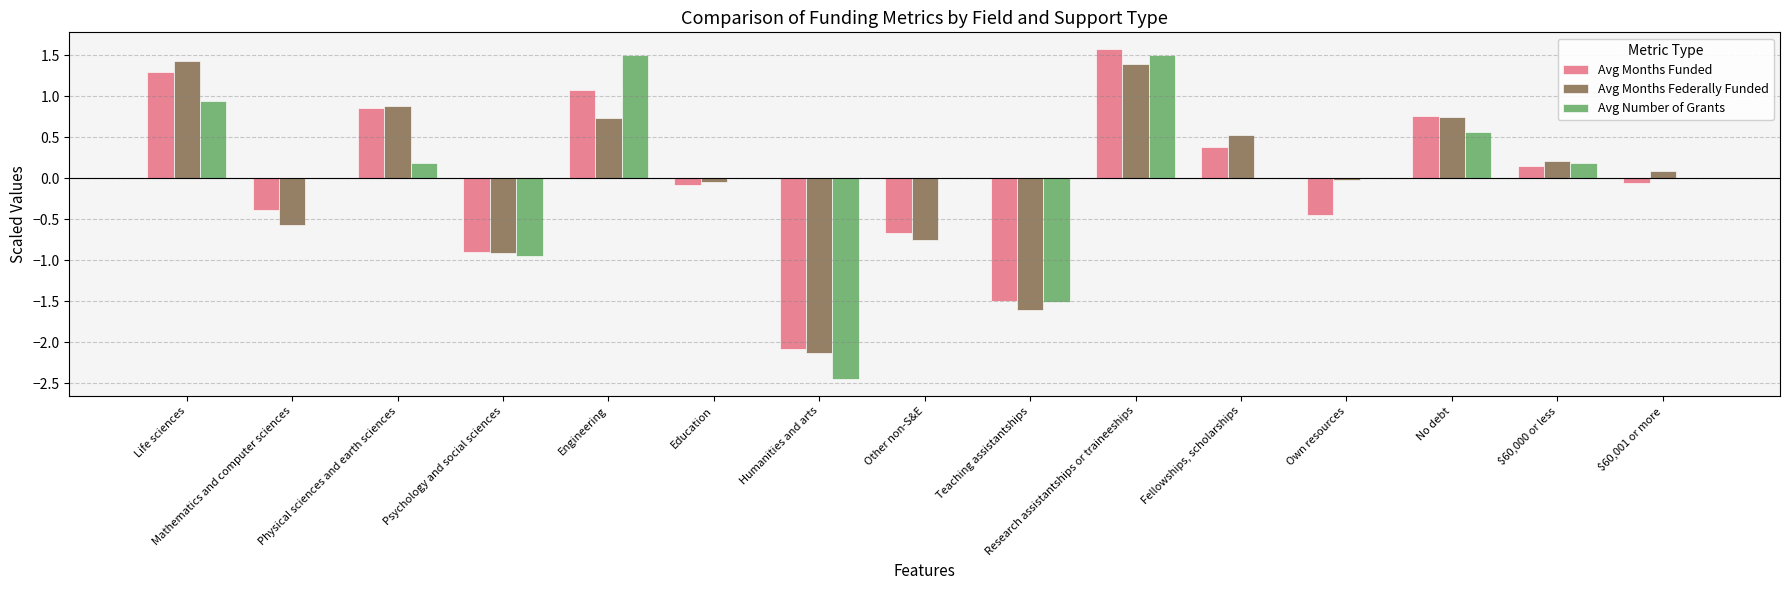

What is the spread (max minus min) of values at Engineering?

0.8